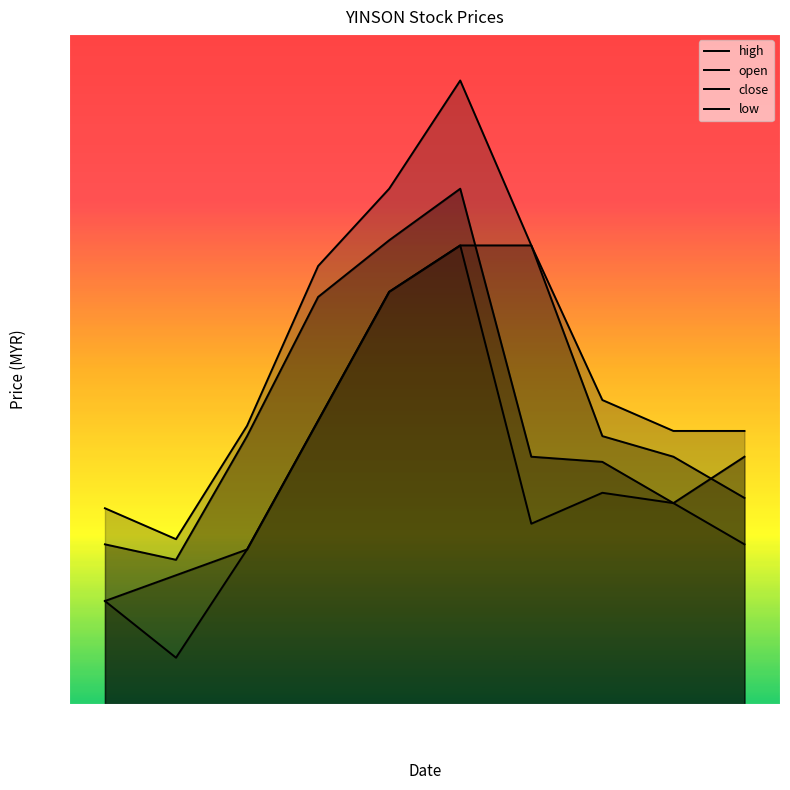

Which series has the largest range (max minus min)?

high